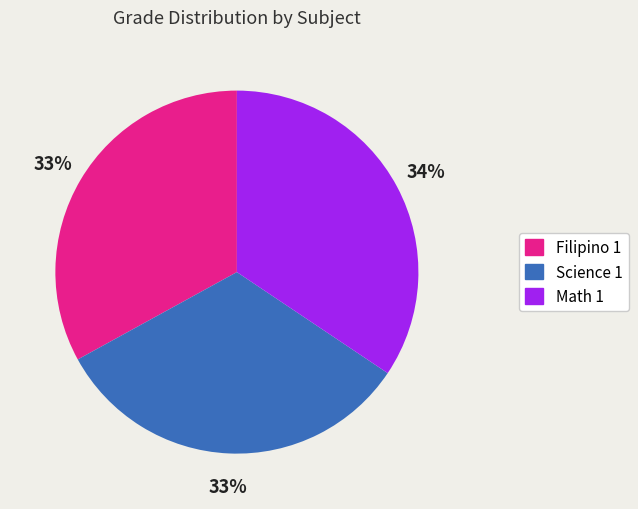

To the nearest percent, what is the average slice percentage?

33%